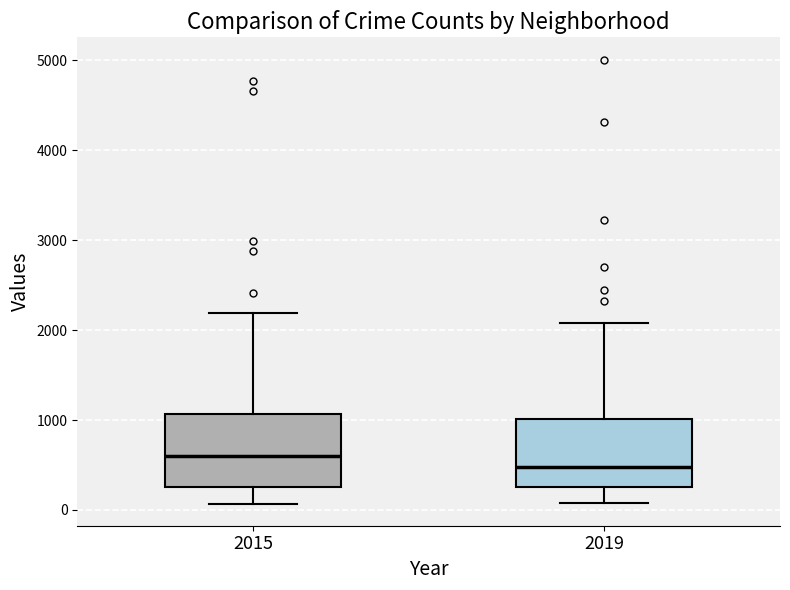

Reading left to right, transcribe this box plot: for each box, give where its median line is, the range the box spans, and where its two whiskers end, as read against the y-axis. The values are not printed on the chart, so give them approximately, as read against the axis.

2015: median 600, box 300 to 1100, whiskers 100 to 2200
2019: median 500, box 300 to 1000, whiskers 100 to 2100